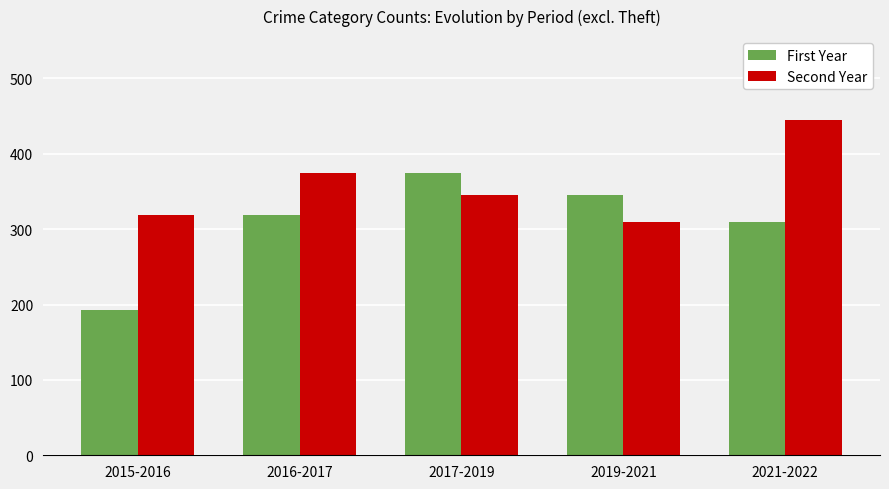

Which series has the largest total across all categories?

Second Year